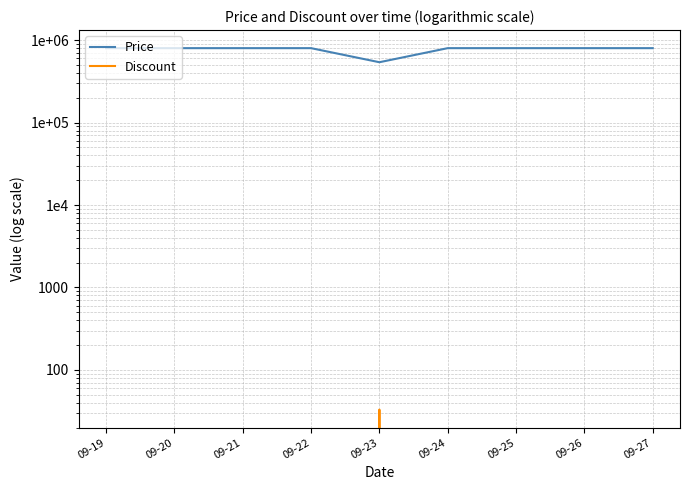

True or false: Price has more than 0 points higher than both neighbors.

False